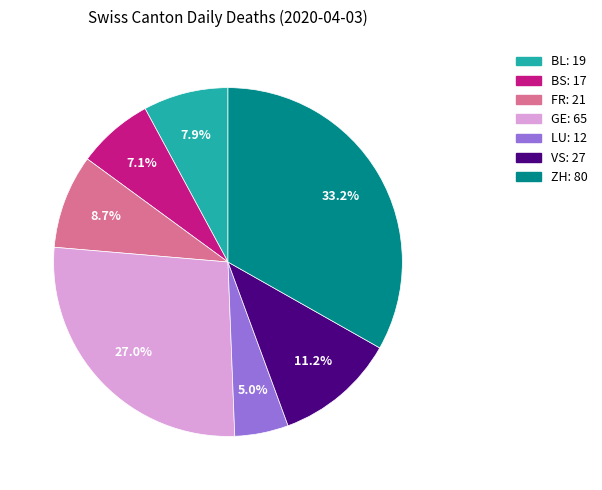

Does BL account for over 50% of the chart?

No